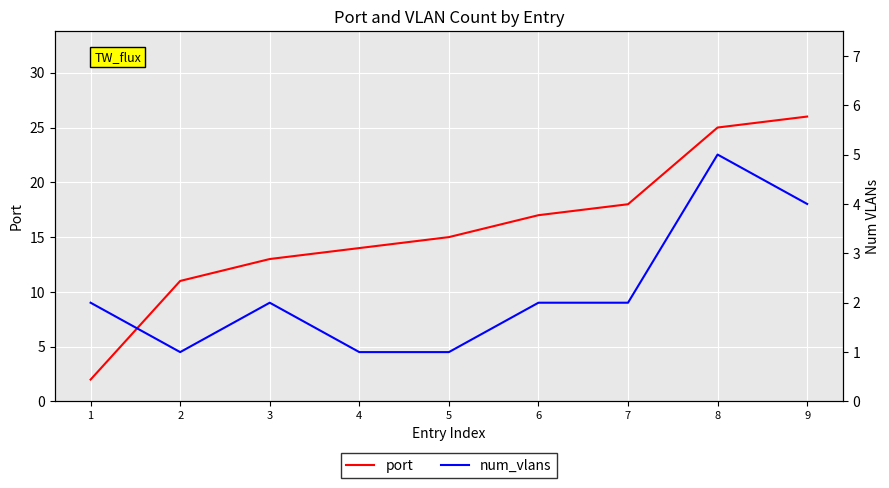

Which category has the highest value across all series?

9